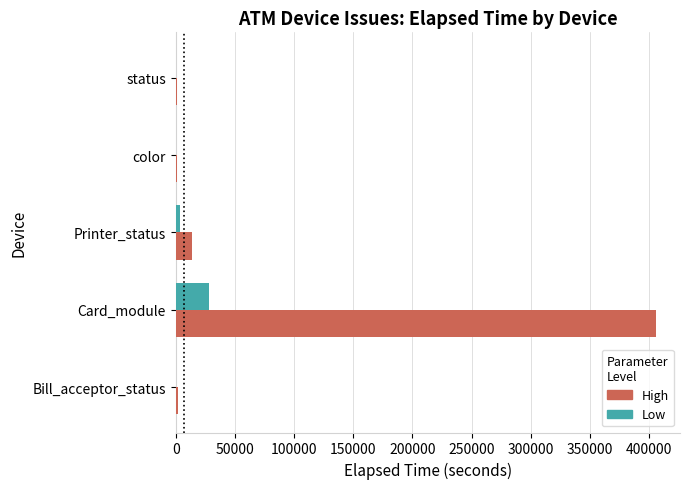

At which category is the sum across all series the highest?

Card_module